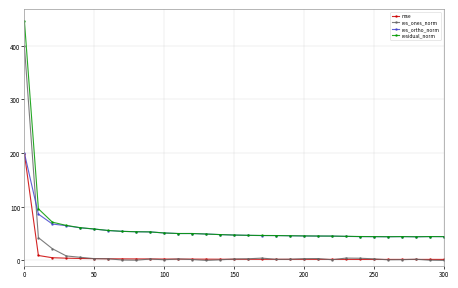

How many times do res_ones_norm and res_ortho_norm cross each other?

1